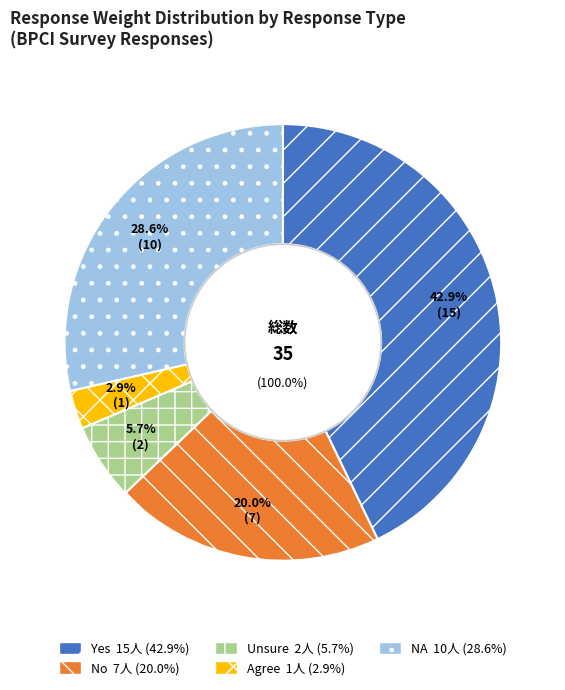

Is there a majority slice in this chart?

No